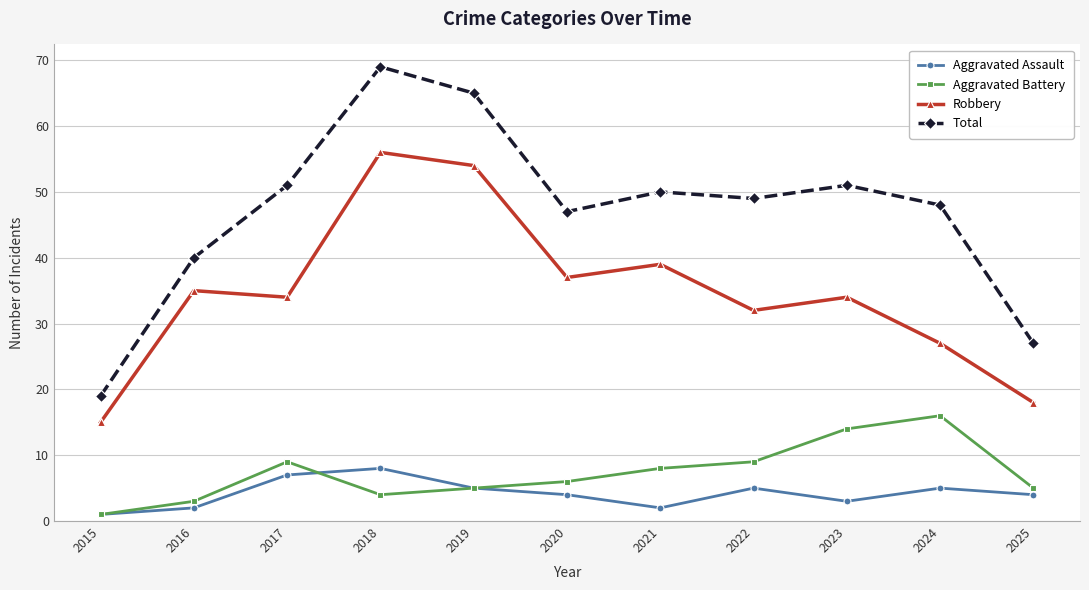

Which series has the largest total across all categories?

Total